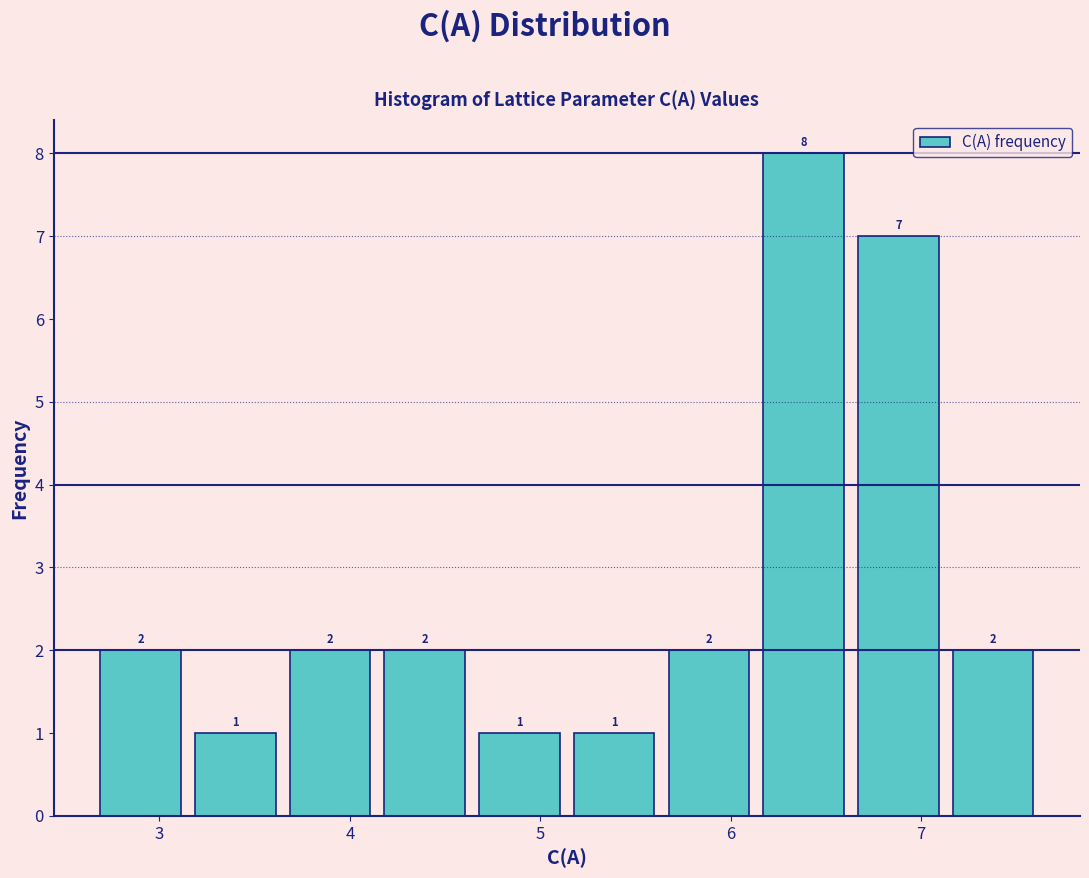

Reading left to right, list every bar in this chart as the range it spans on the x-axis followed by its height. The bar edges are not printed on the chart, so give them approximately, as read against the axis.

2.7 to 3.2: 2
3.2 to 3.6: 1
3.6 to 4.1: 2
4.1 to 4.6: 2
4.6 to 5.1: 1
5.1 to 5.6: 1
5.6 to 6.1: 2
6.1 to 6.6: 8
6.6 to 7.1: 7
7.1 to 7.6: 2